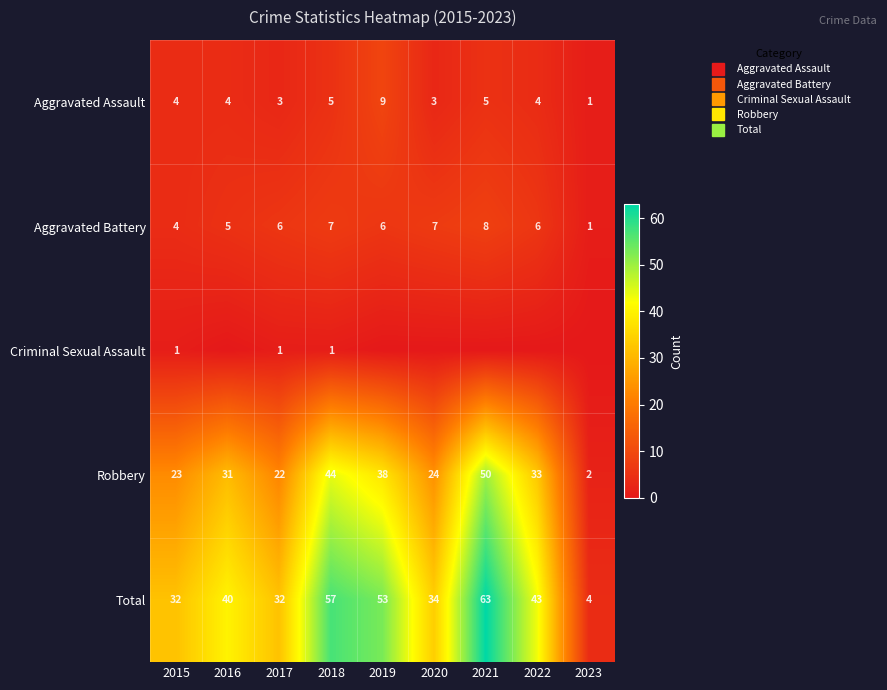

The Robbery series shows 30 at 2015. True or false?

False